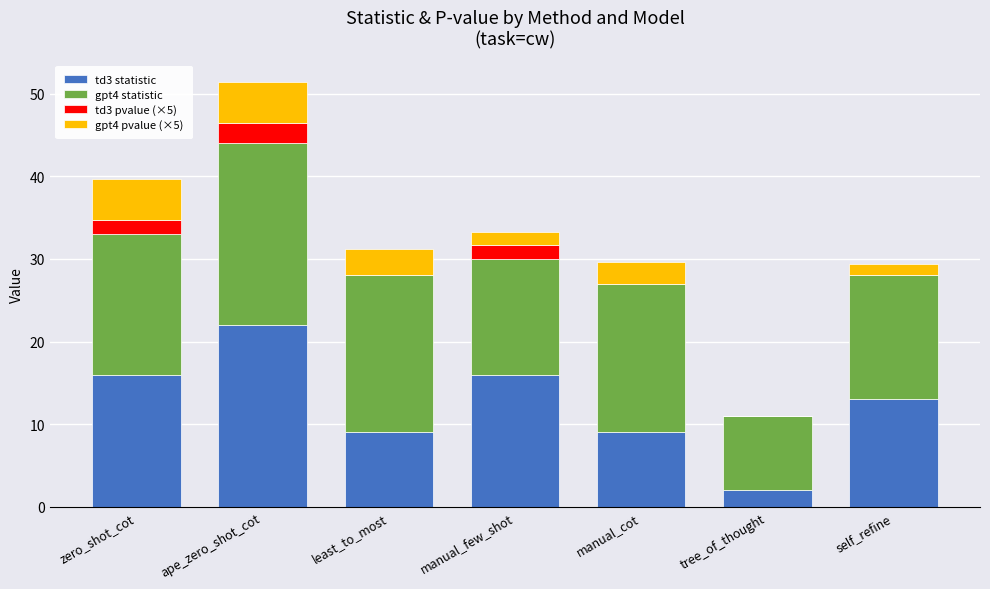

True or false: td3 statistic has a value of 13.0 at self_refine.

True